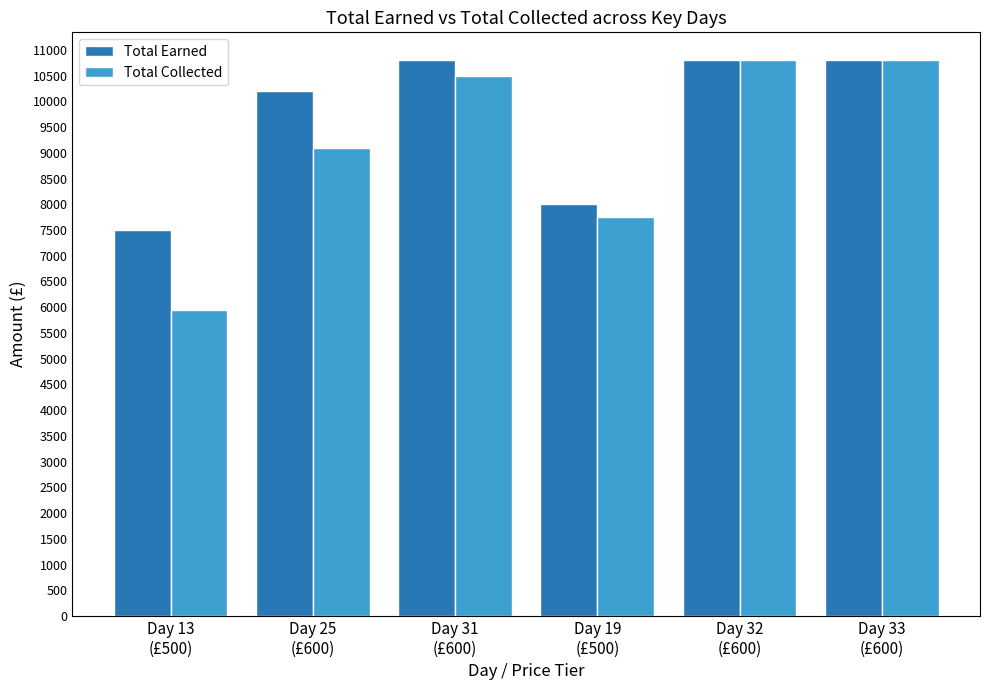

What is the highest value of the Total Earned series?

10800